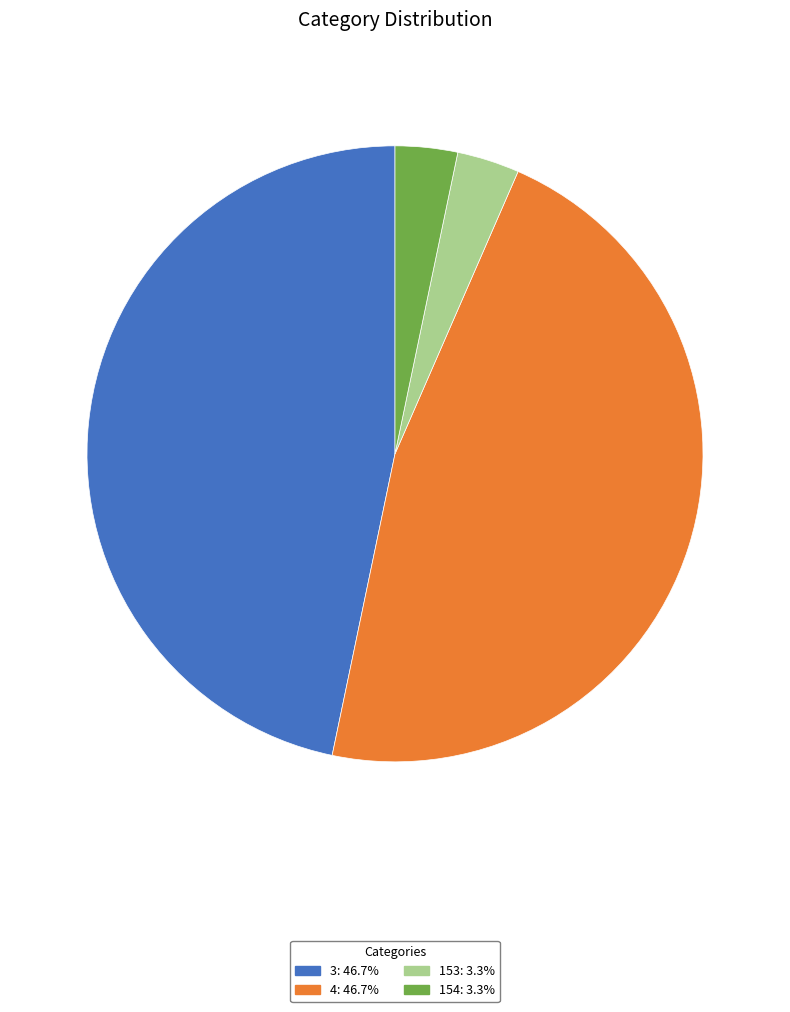

What is the ratio of the value at 154 to the value at 153?

1.0